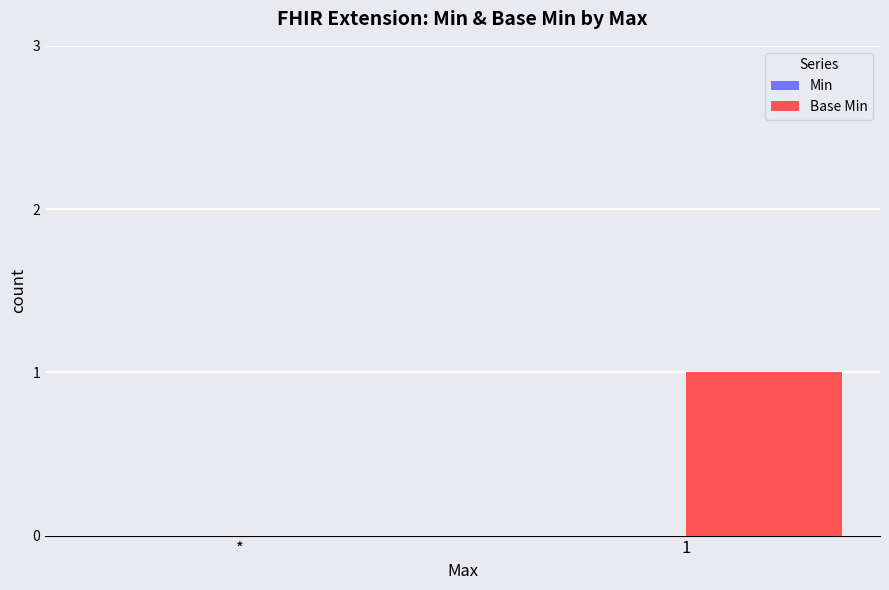

The value at * is 0. True or false?

True